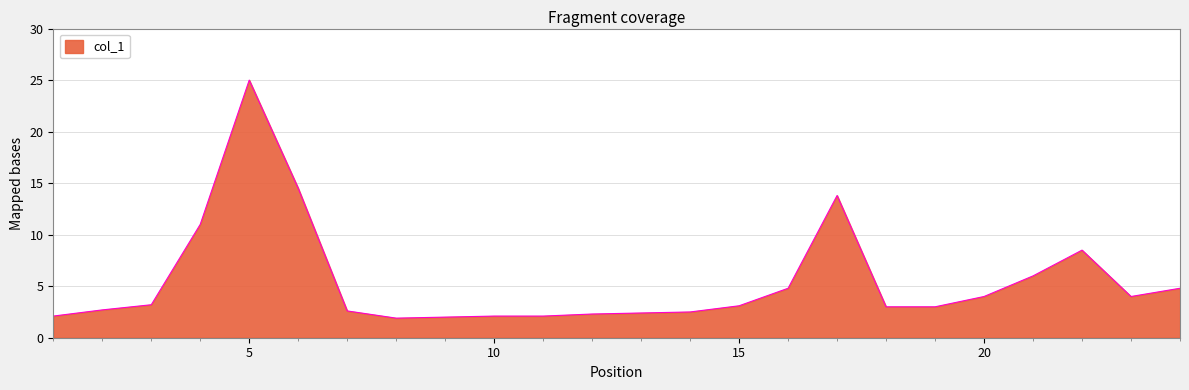

What is the minimum value shown in the chart?

1.9